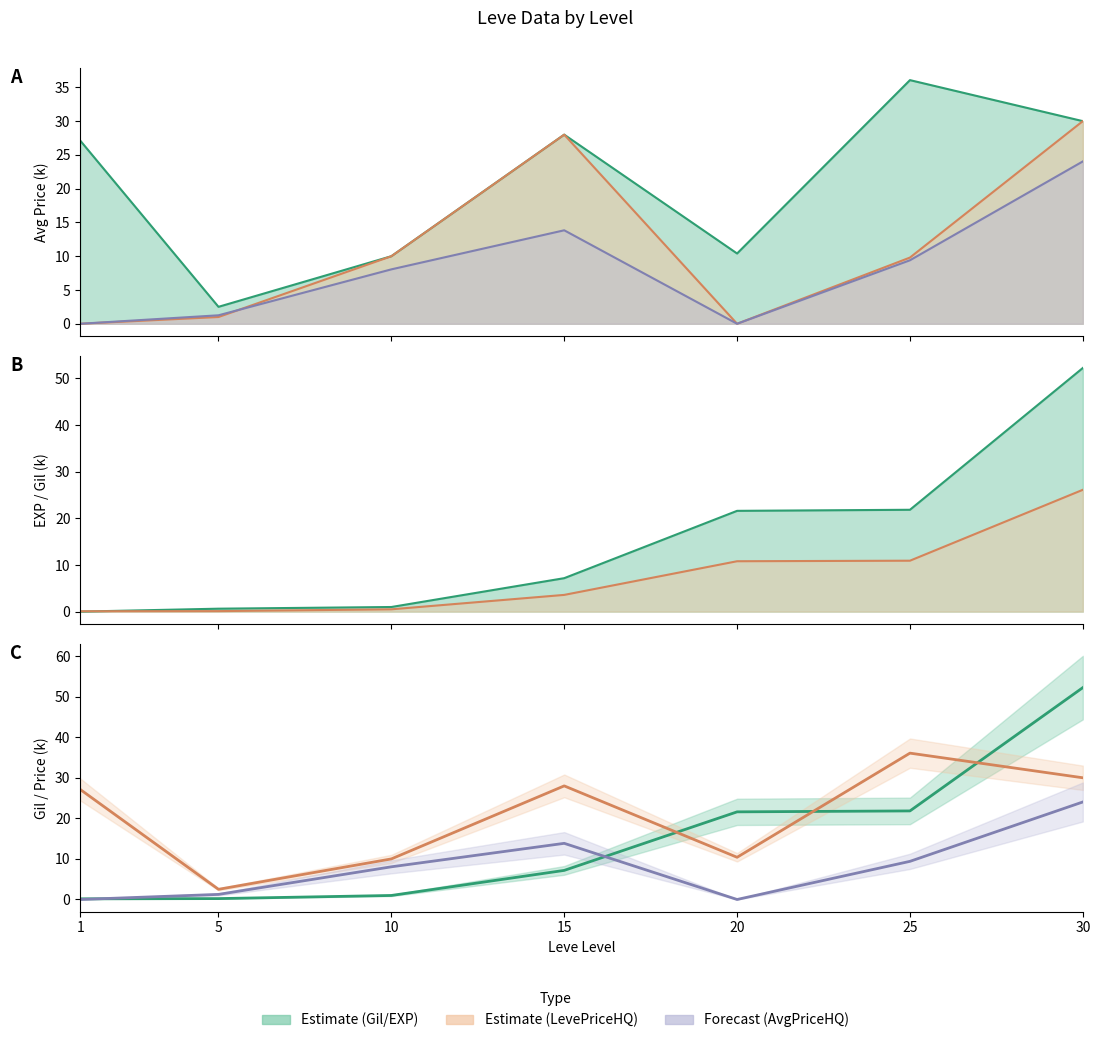

At which category does the chart reach its peak across all series?

30